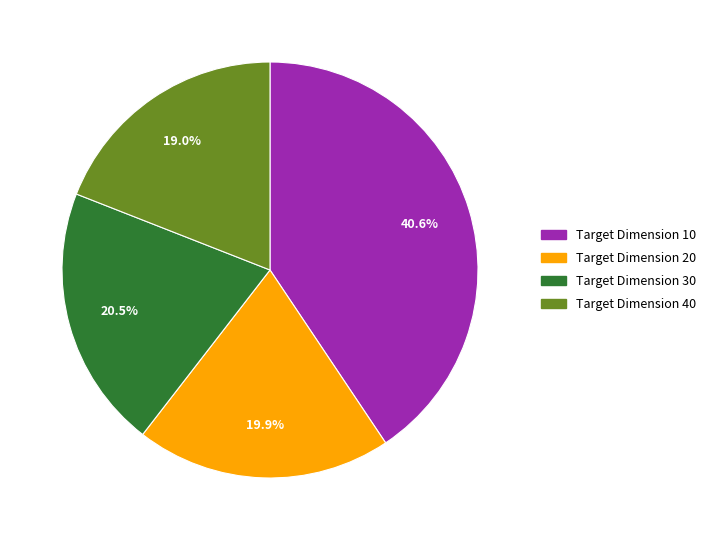

To the nearest percent, what is the average slice percentage?

25%